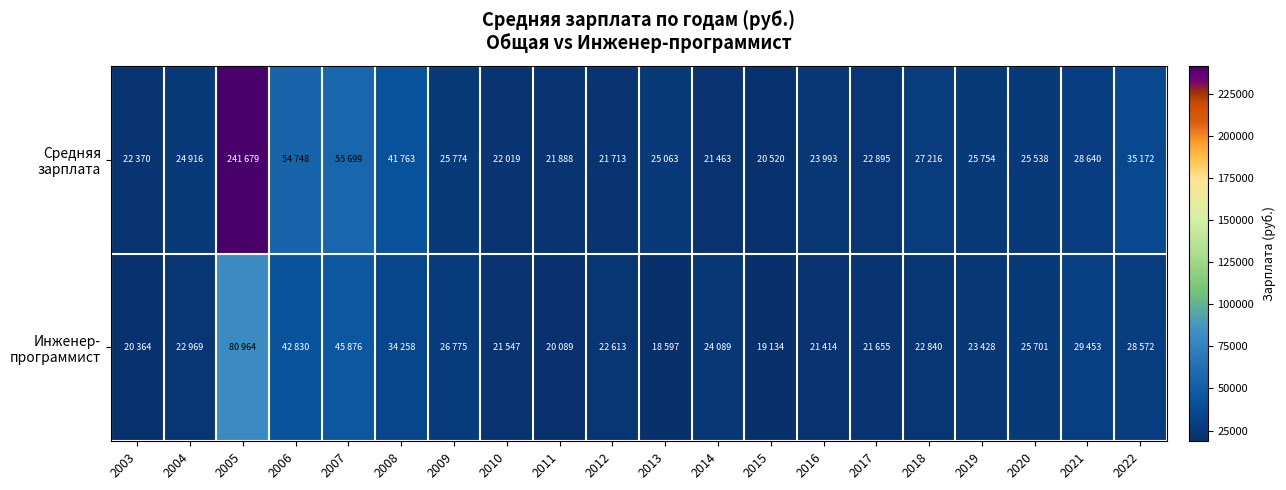

Which label corresponds to the largest value in the chart?

2005